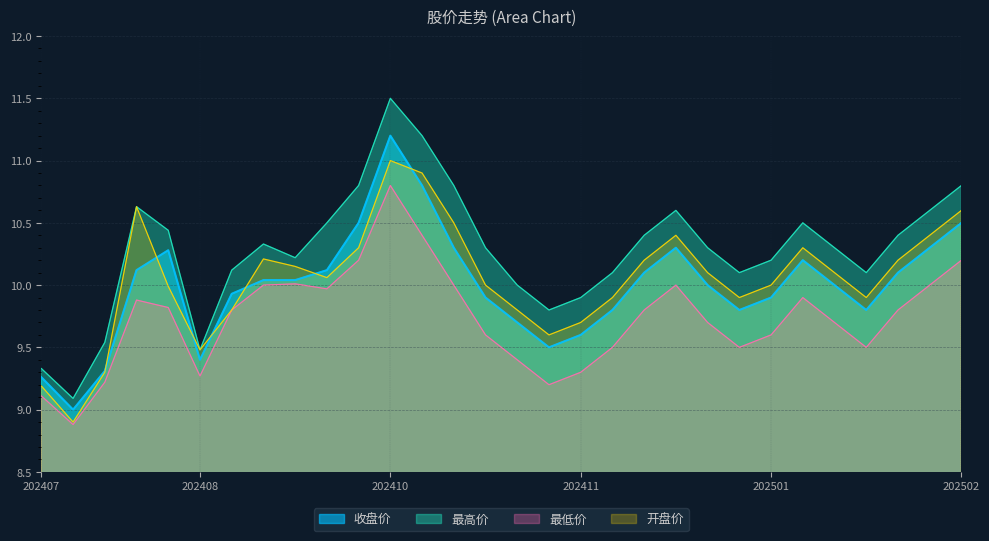

Which series has the largest range (max minus min)?

最高价